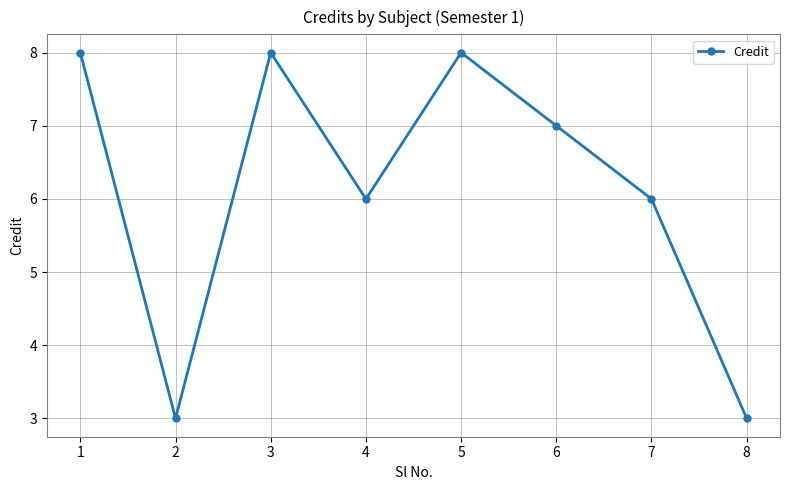

How many points are higher than both their immediate neighbors (excluding endpoints)?

2